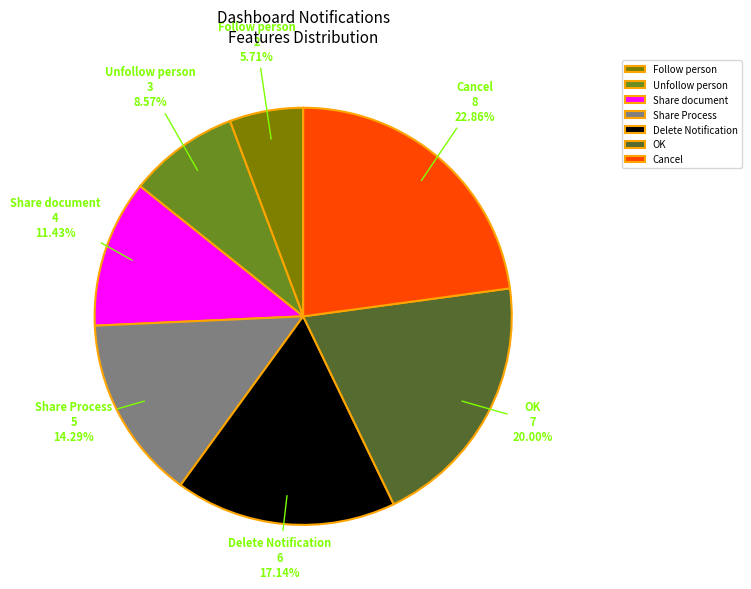

What percentage is NOT represented by Follow person?

94.3%